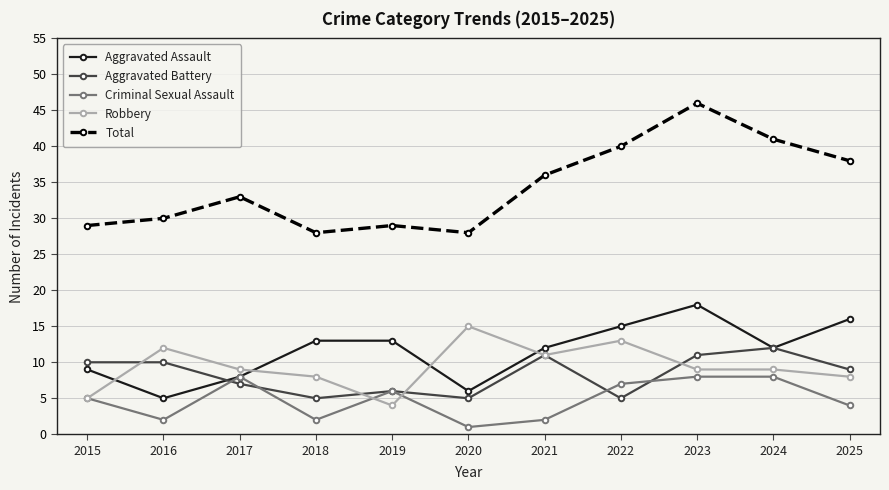

The Criminal Sexual Assault series shows 10 at 2019. True or false?

False